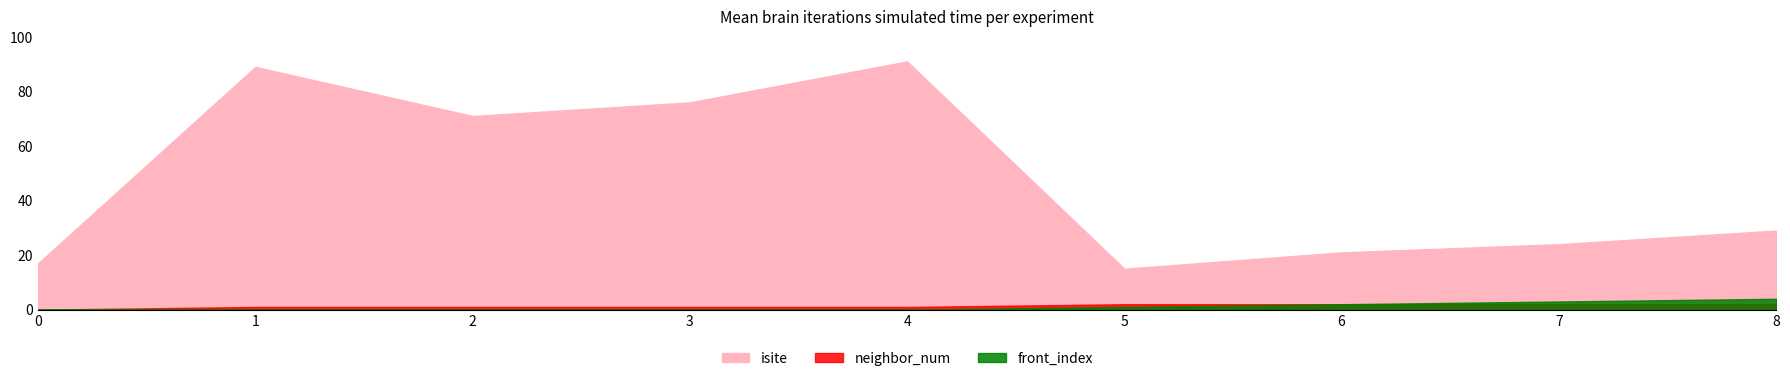

What is the average value of the neighbor_num series?

1